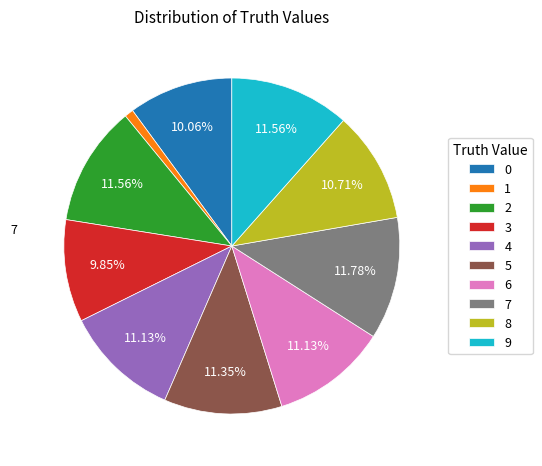

Does 5 represent more than half of the total?

No